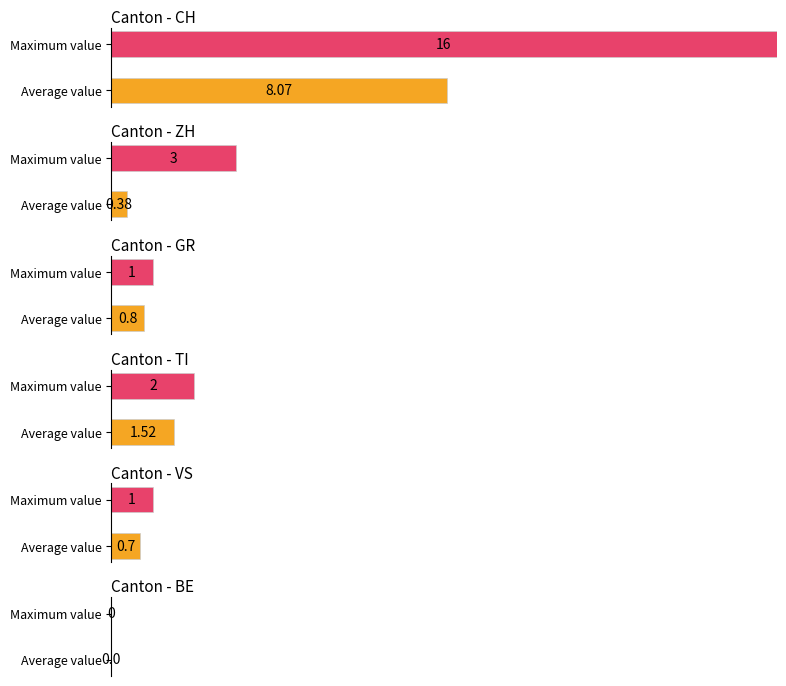

Which series has the largest range (max minus min)?

CH